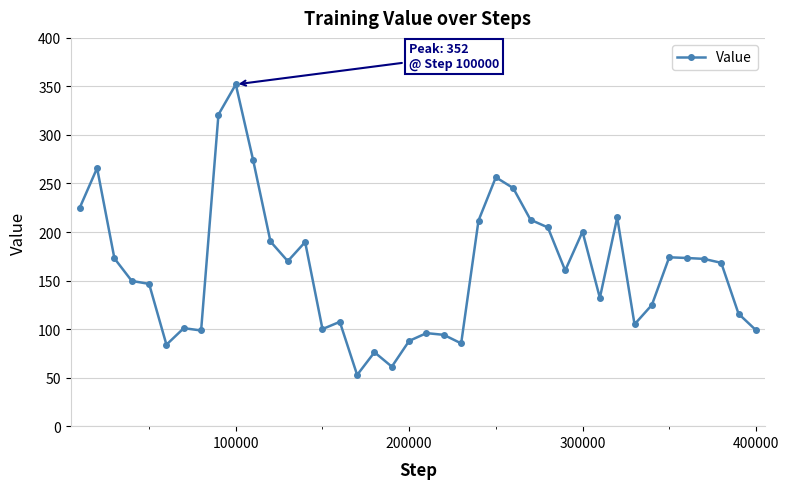

What is the sum of all values?

6472.4